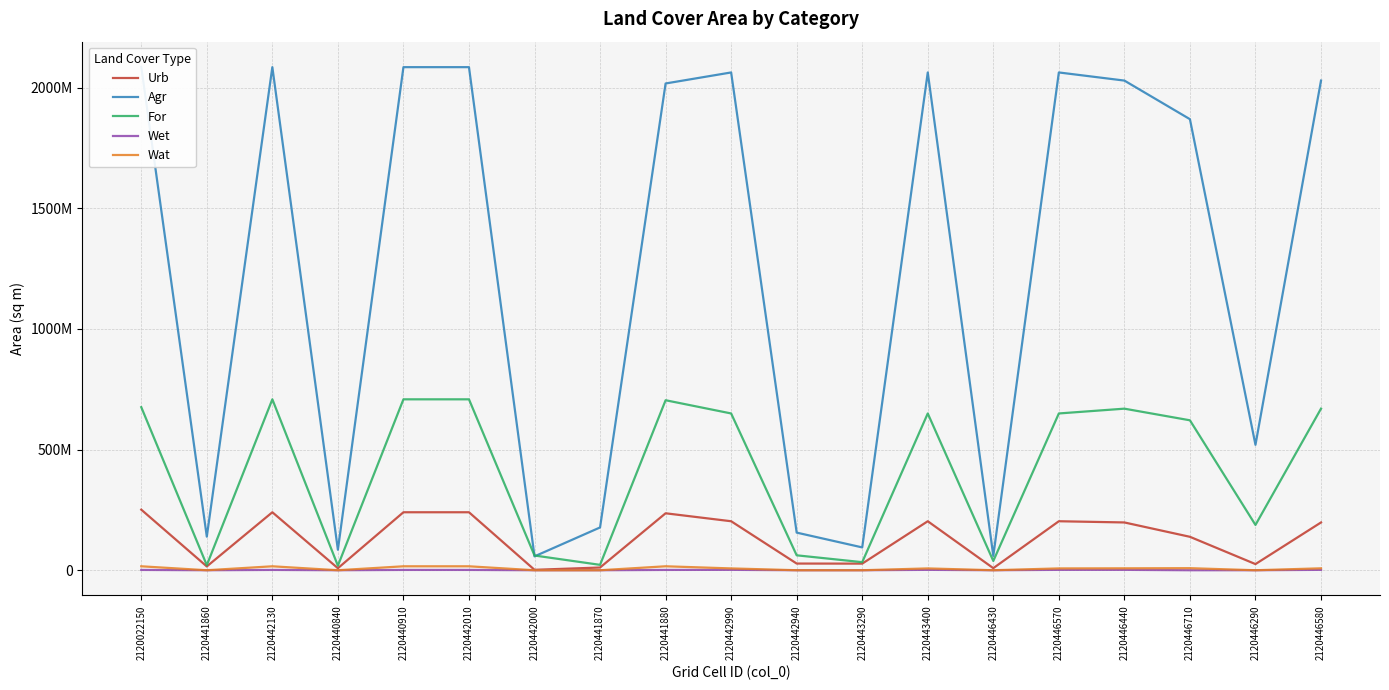

True or false: Urb and For cross at least once.

False